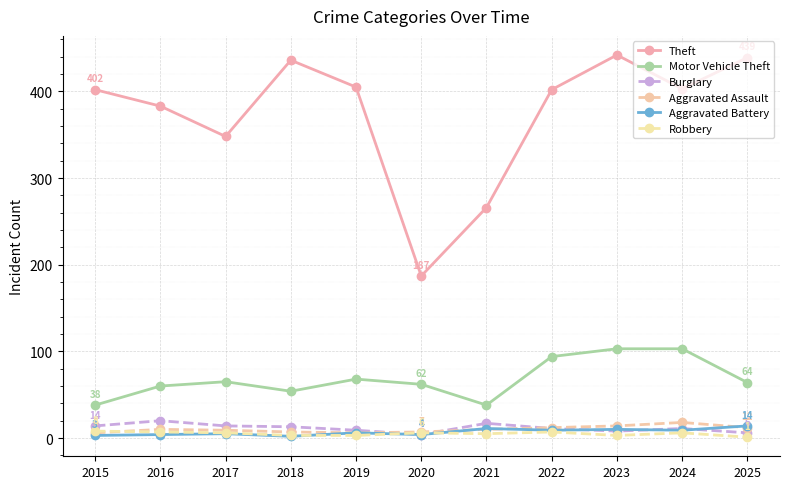

What is the sum of the Aggravated Battery values at 2018 and 2019?

8